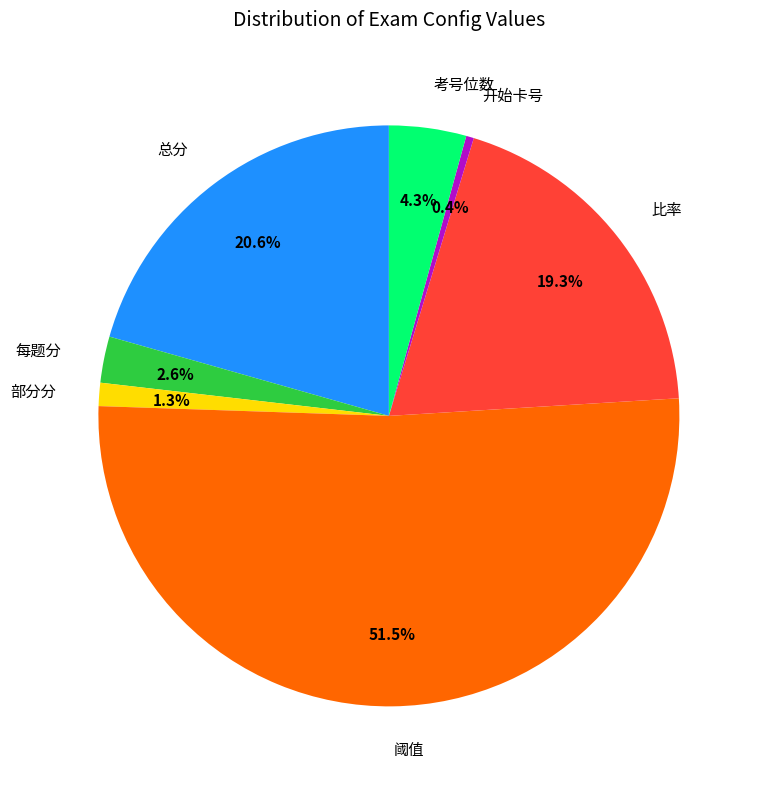

Do 总分 and 考号位数 together represent more than half of the pie?

No